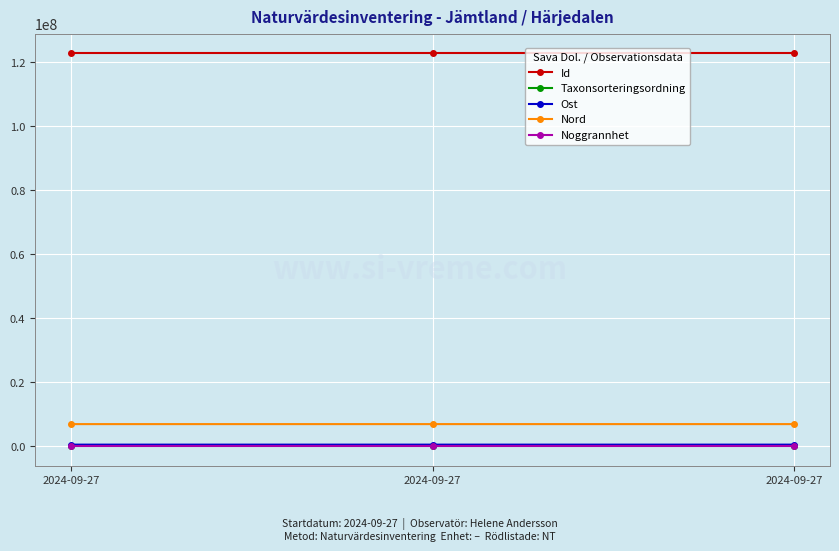

Is this an area chart (filled region under the line)?

No